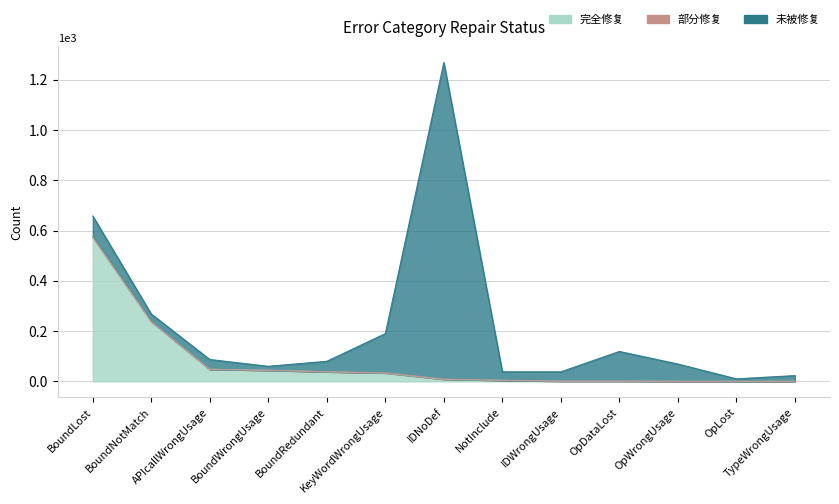

List the series in order of their peak value, highest first.

未被修复, 完全修复, 部分修复